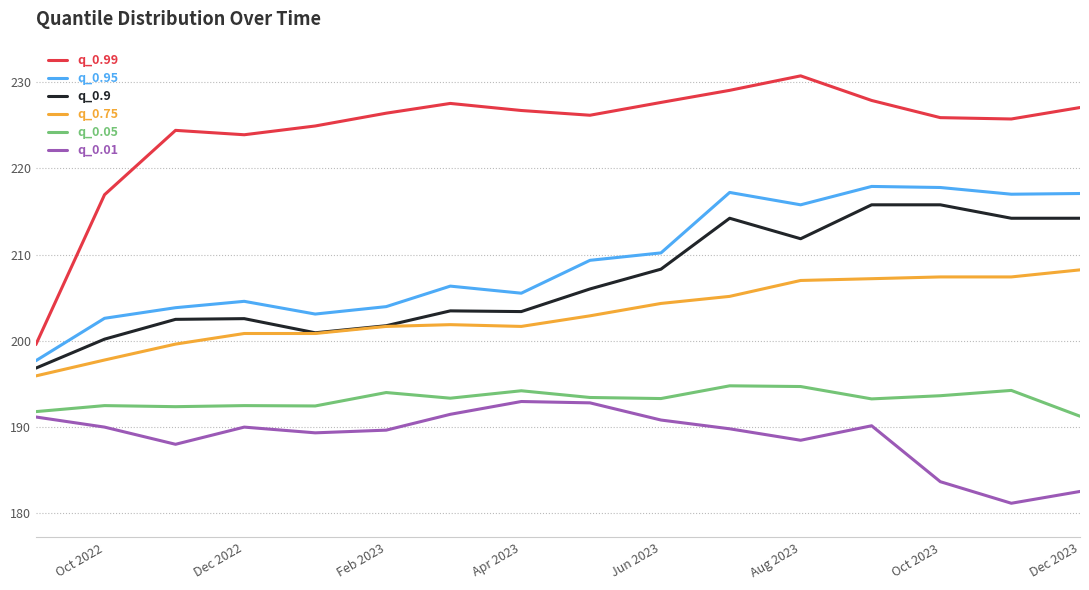

Rank the series by their maximum value, from lowest to highest.

q_0.01, q_0.05, q_0.75, q_0.9, q_0.95, q_0.99